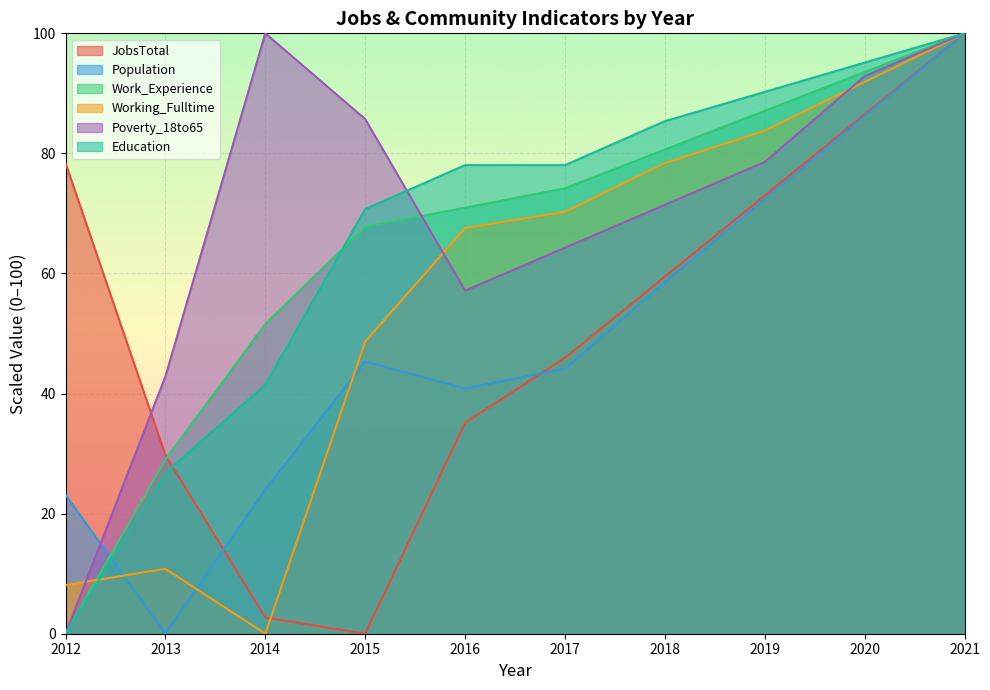

What is the approximate value of Population at 2021?

100.0